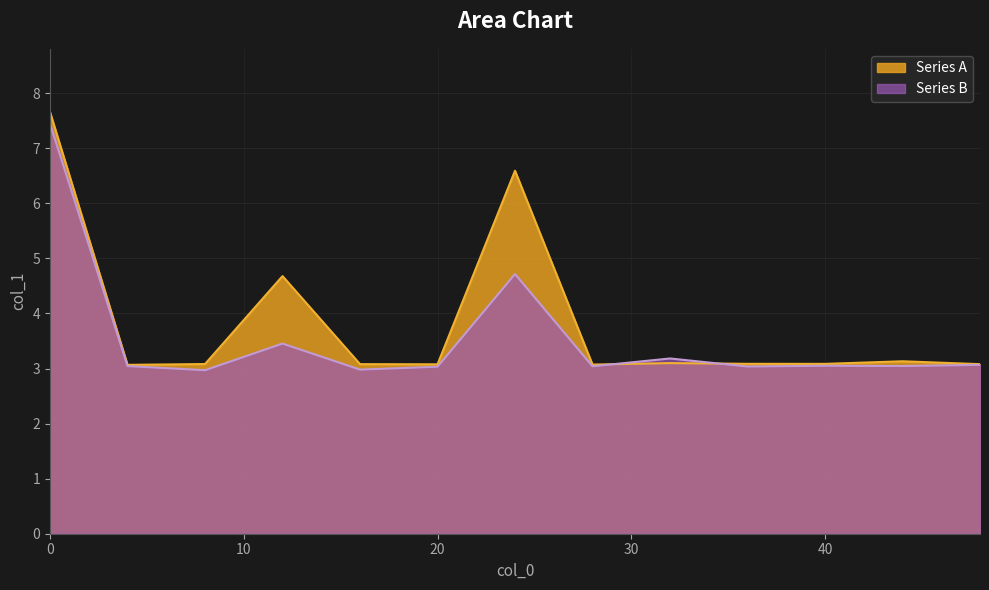

At 44, list the series in order from largest to smallest.

Series A, Series B